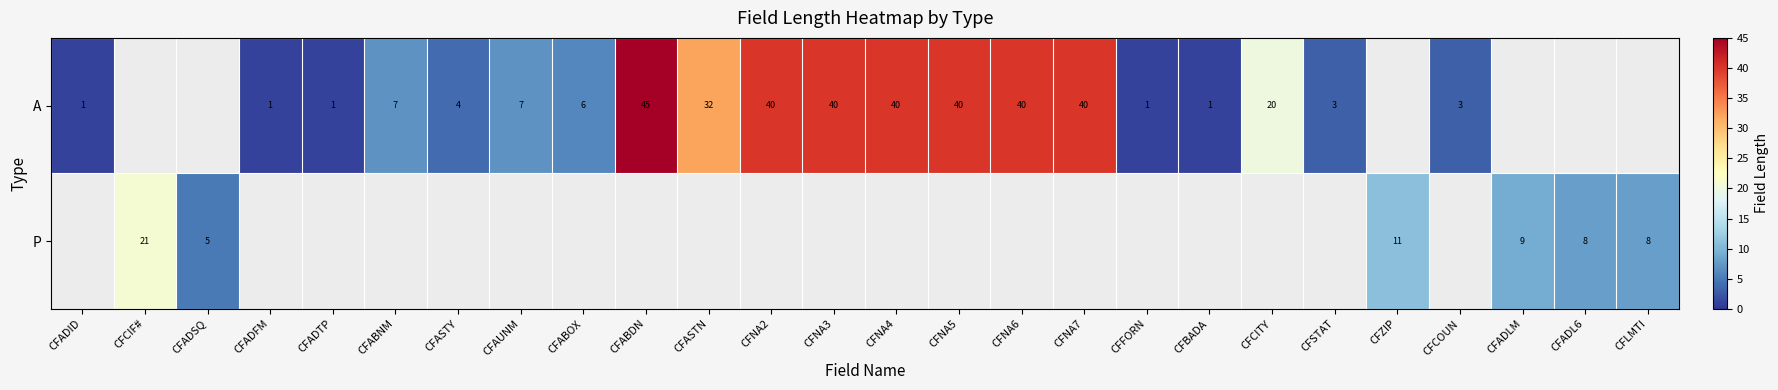

At how many categories does at least one series exceed 43?

1